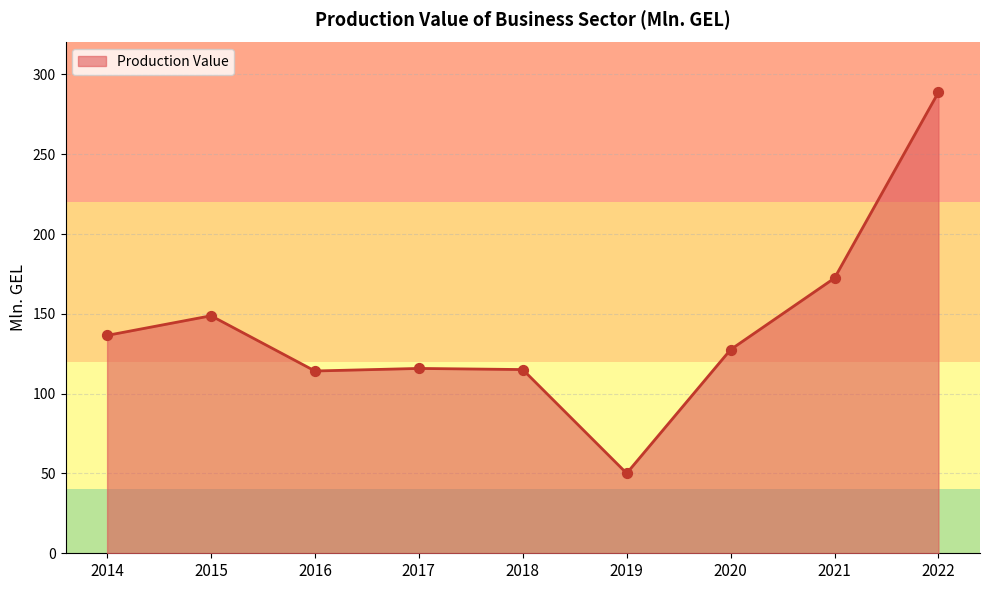

Approximately how many times larger is the value at 2015 compared to 2014?

1.1